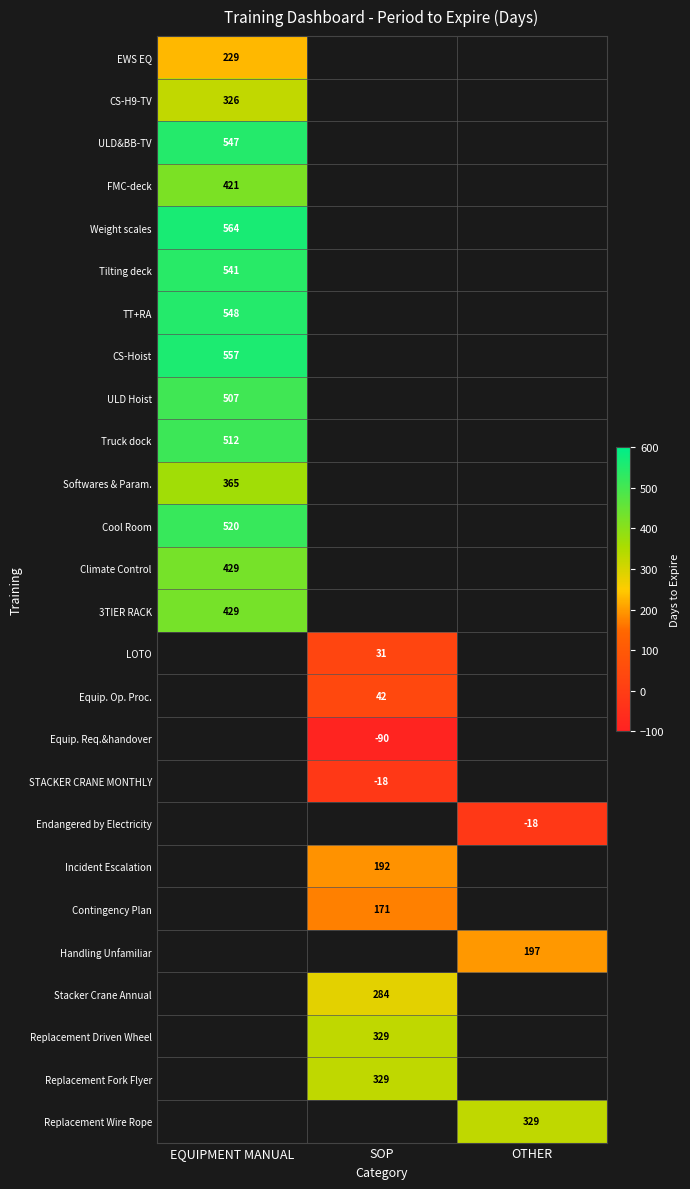

True or false: Weight scales has a value of 807 at EQUIPMENT MANUAL.

False